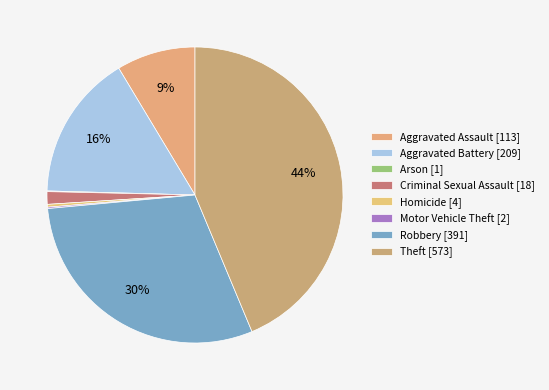

Rank the categories by value from lowest to highest.

Arson, Motor Vehicle Theft, Homicide, Criminal Sexual Assault, Aggravated Assault, Aggravated Battery, Robbery, Theft